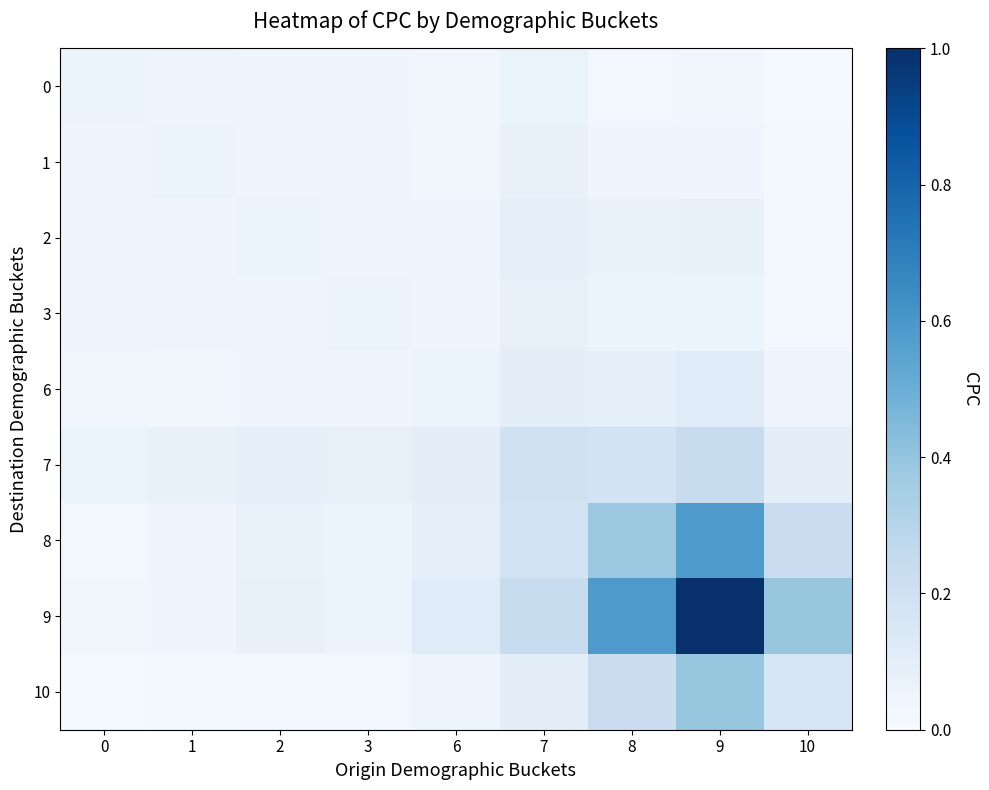

Reading left to right, transcribe all the data shown in this chart.

0: 0=0.1	1=0.0	2=0.0	3=0.0	6=0.0	7=0.1	8=0.0	9=0.0	10=0.0
1: 0=0.0	1=0.1	2=0.0	3=0.0	6=0.0	7=0.1	8=0.0	9=0.0	10=0.0
2: 0=0.0	1=0.0	2=0.1	3=0.0	6=0.0	7=0.1	8=0.1	9=0.1	10=0.0
3: 0=0.0	1=0.0	2=0.0	3=0.1	6=0.0	7=0.1	8=0.1	9=0.1	10=0.0
6: 0=0.0	1=0.0	2=0.0	3=0.0	6=0.1	7=0.1	8=0.1	9=0.1	10=0.0
7: 0=0.1	1=0.1	2=0.1	3=0.1	6=0.1	7=0.2	8=0.2	9=0.2	10=0.1
8: 0=0.0	1=0.0	2=0.1	3=0.1	6=0.1	7=0.2	8=0.4	9=0.6	10=0.2
9: 0=0.0	1=0.0	2=0.1	3=0.1	6=0.1	7=0.2	8=0.6	9=1.0	10=0.4
10: 0=0.0	1=0.0	2=0.0	3=0.0	6=0.0	7=0.1	8=0.2	9=0.4	10=0.2